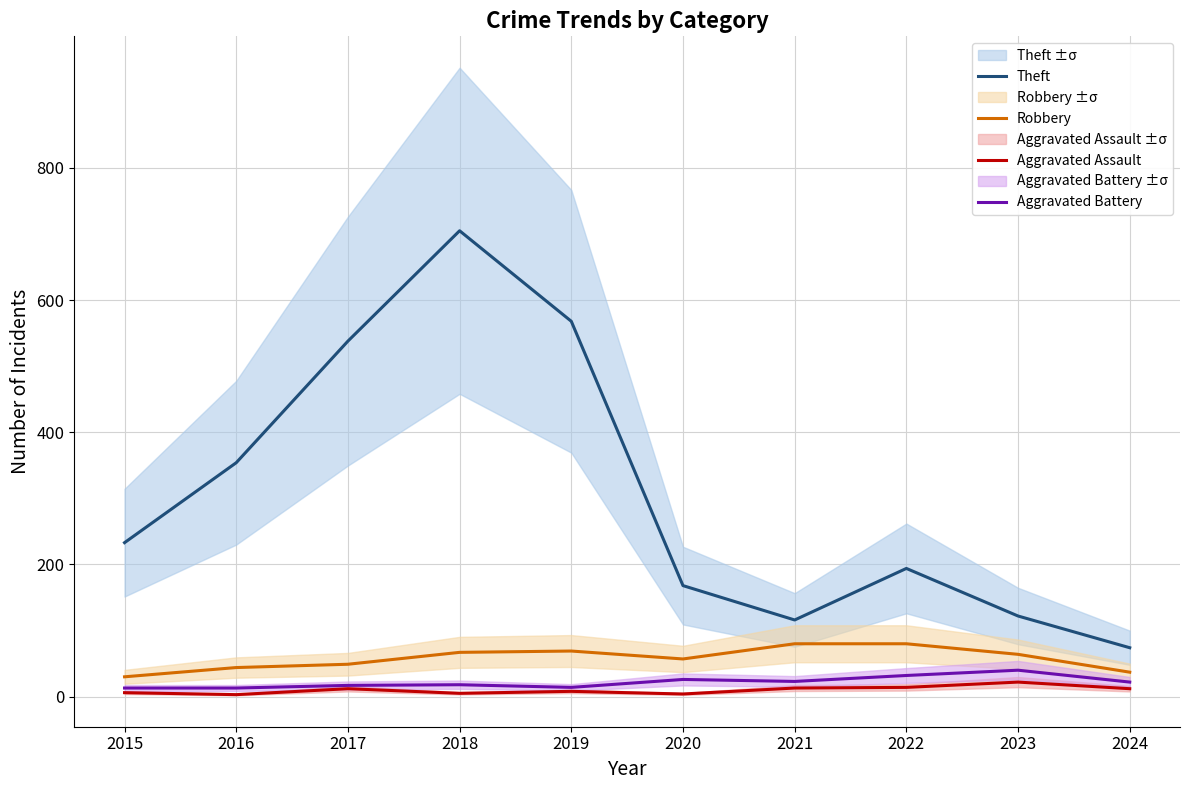

At which category does Robbery reach its first local peak?

2019